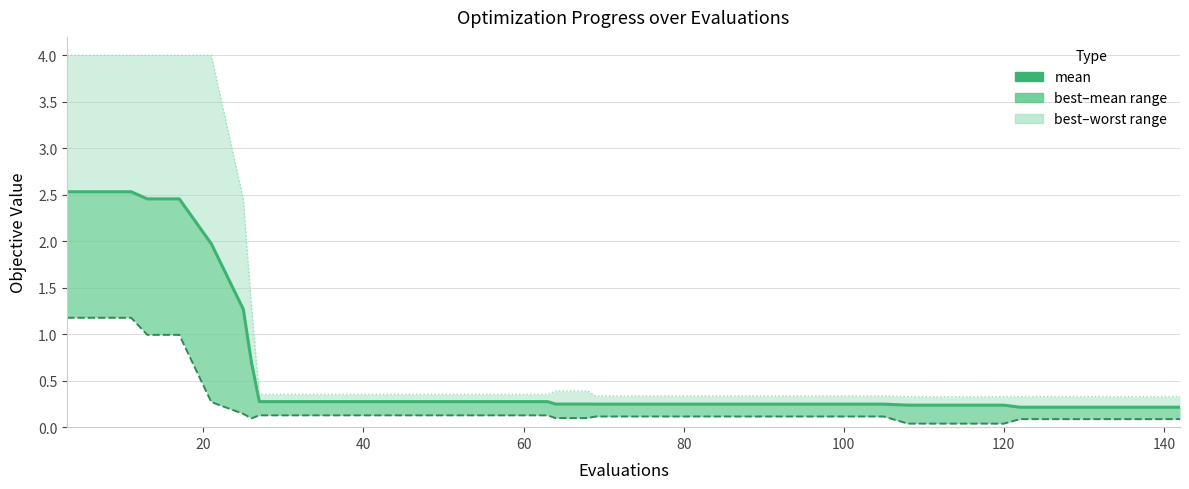

Rank the series by their maximum value, from lowest to highest.

best, mean, worst